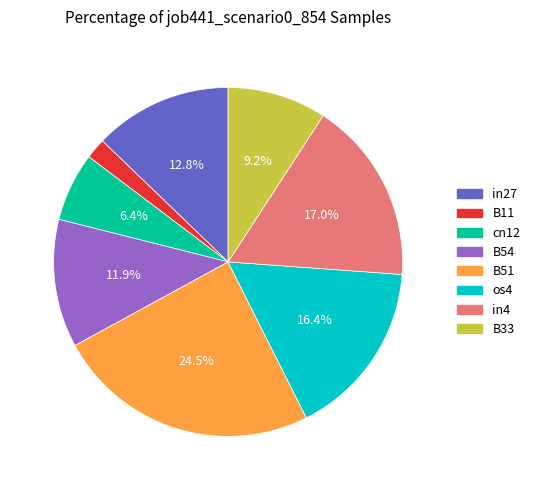

Which has a higher value, B33 or B11?

B33